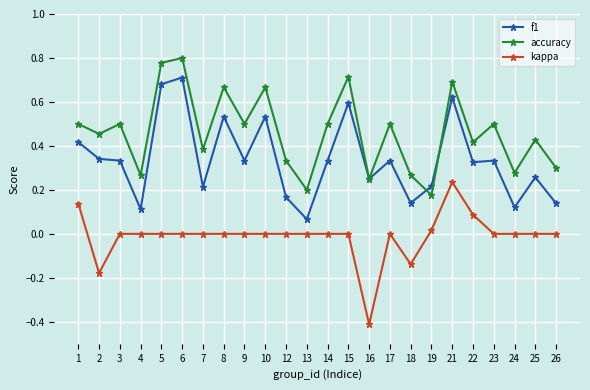

True or false: accuracy has more than 0 interior local peaks.

True